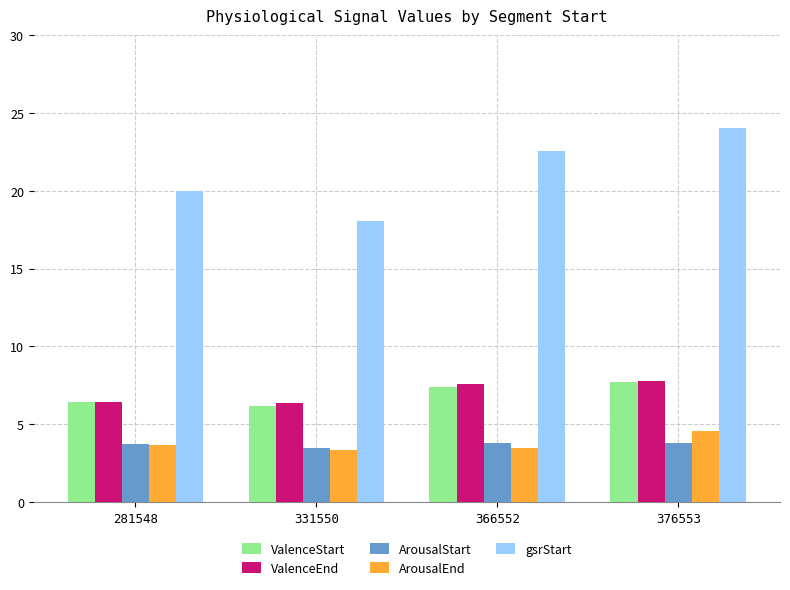

What is the value of the ValenceEnd bar at the 4th from the left?

7.8